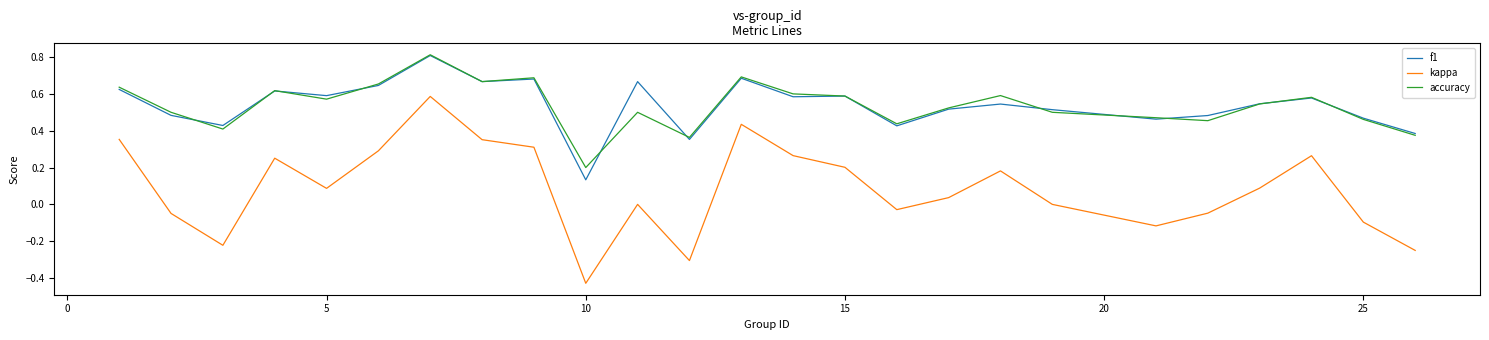

True or false: f1 and kappa intersect in this chart.

False